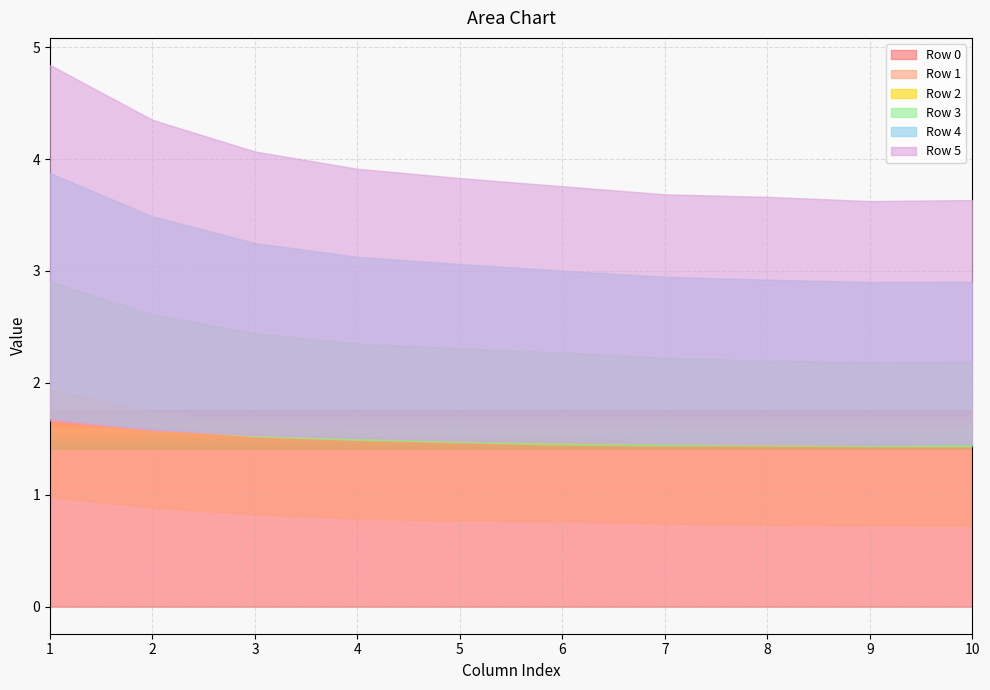

Count the number of data series in this chart.

6